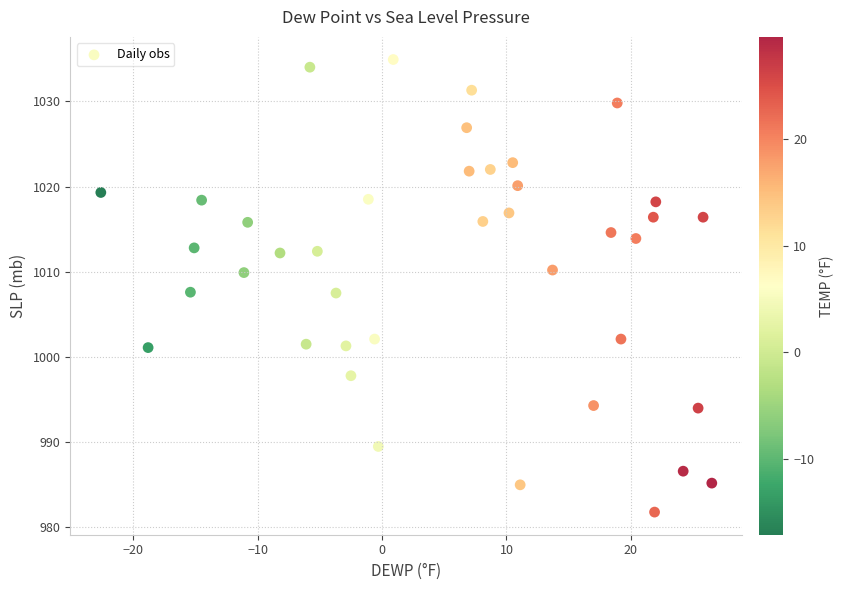

What is the range of Y values (max minus min)?

53.1